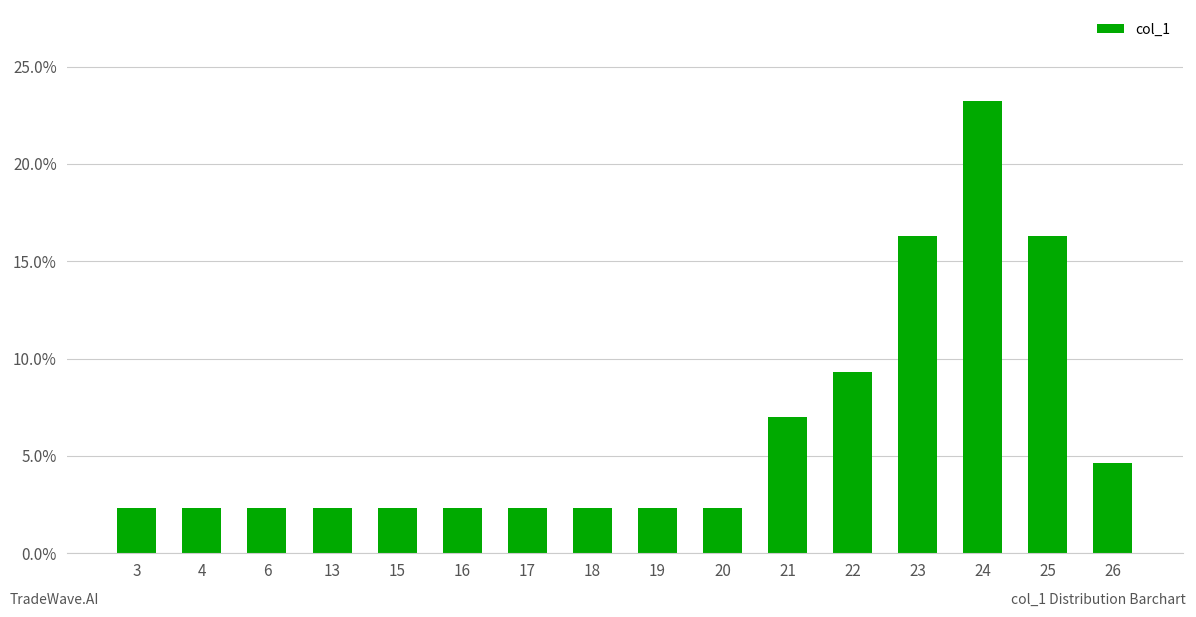

Which category has the lowest value across all series?

3